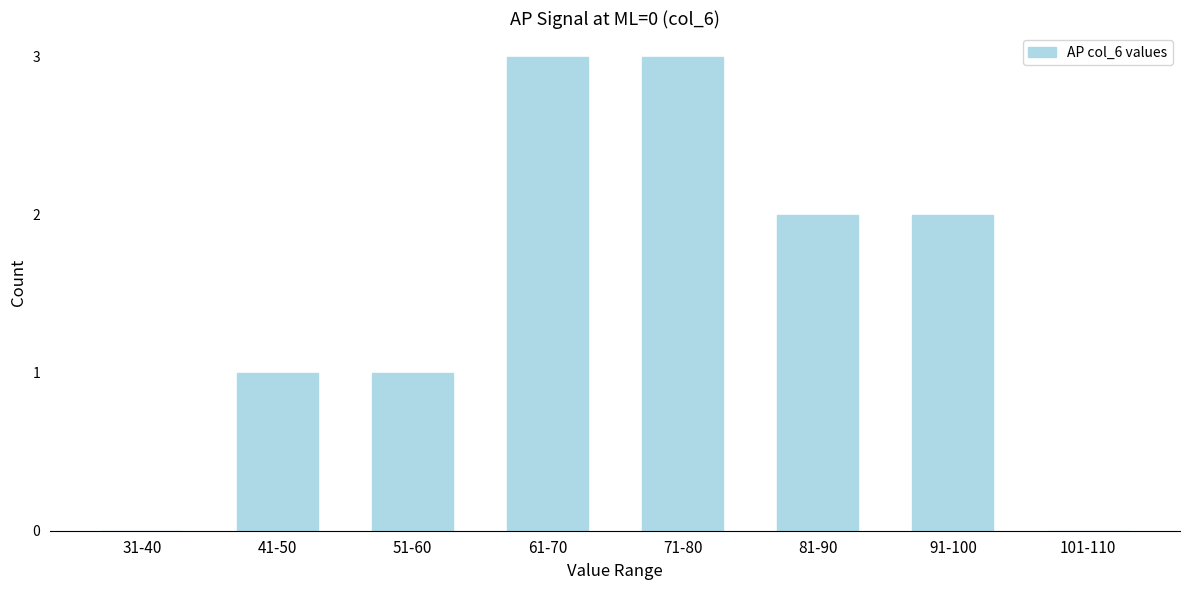

Reading right to left, extract all data points from this chart.

101-110=0	91-100=2	81-90=2	71-80=3	61-70=3	51-60=1	41-50=1	31-40=0